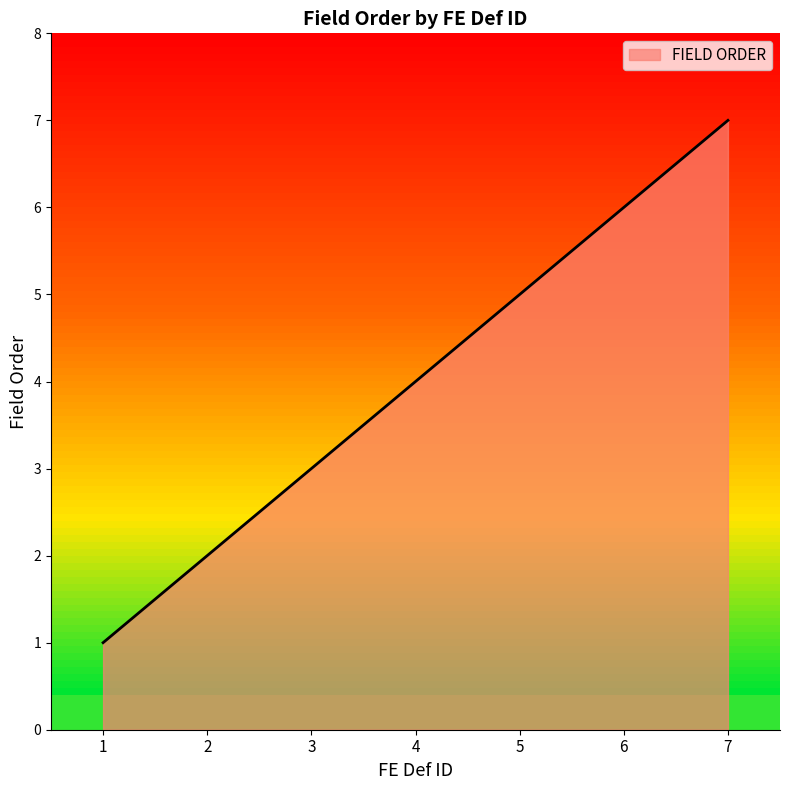

List the labels in order of value, largest first.

7, 6, 5, 4, 3, 2, 1